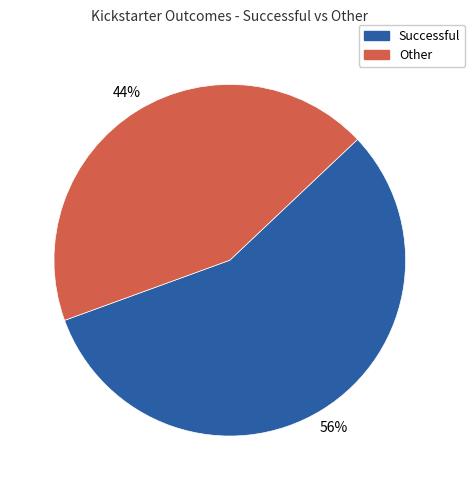

Is there any slice that represents more than half of the pie?

Yes